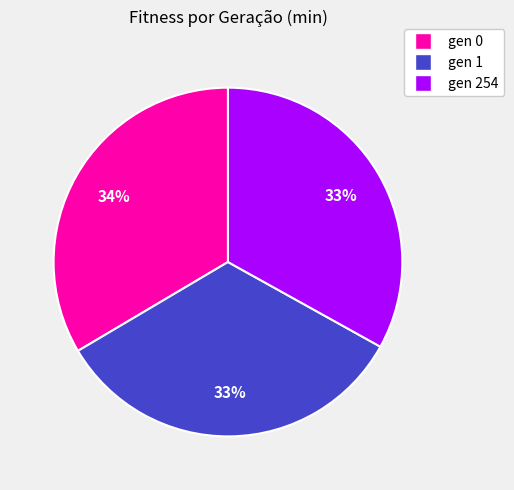

True or false: gen 1 accounts for 33% of the total.

True